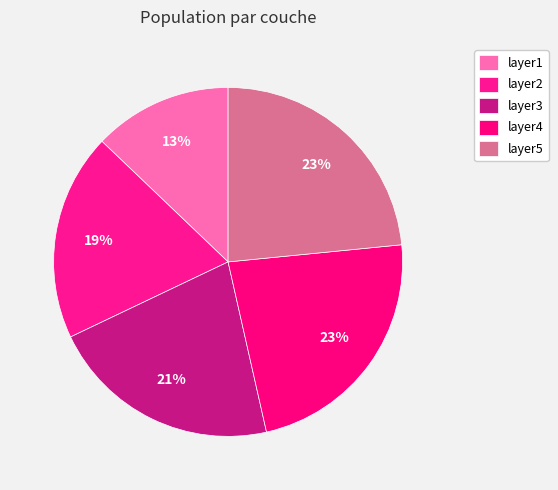

To the nearest percent, what percentage of the pie is layer3?

21%